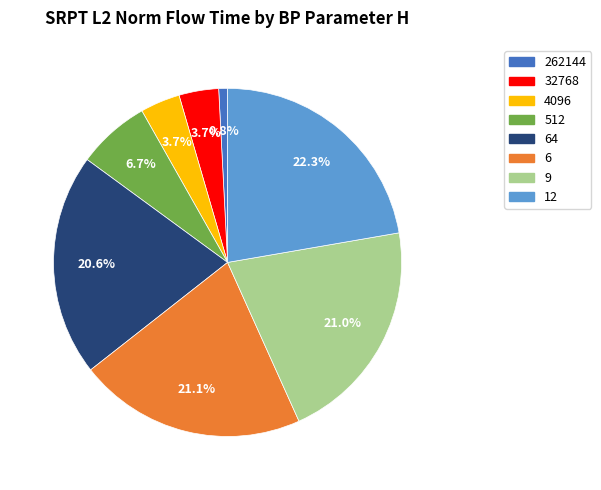

Does 64 represent more than half of the total?

No